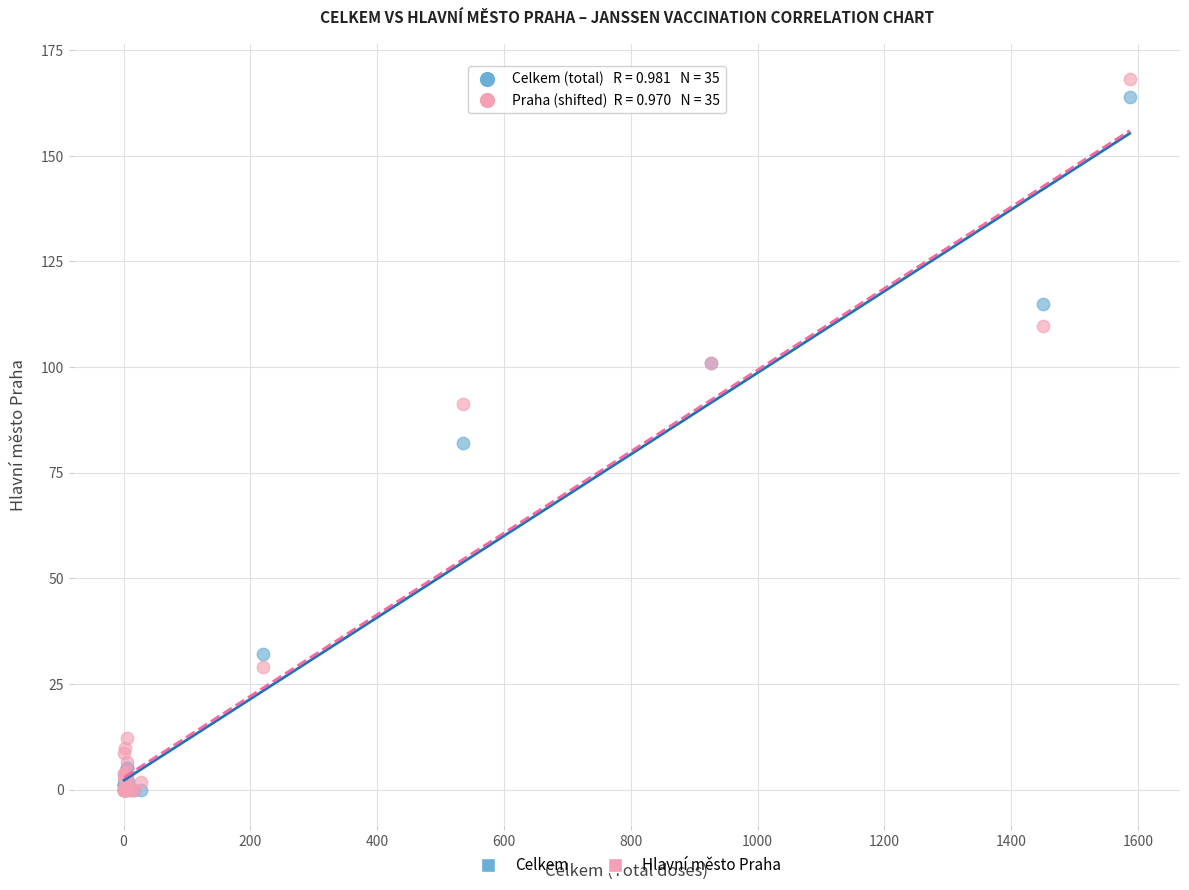

Across all series, what Y value is closest to 84?

82.0